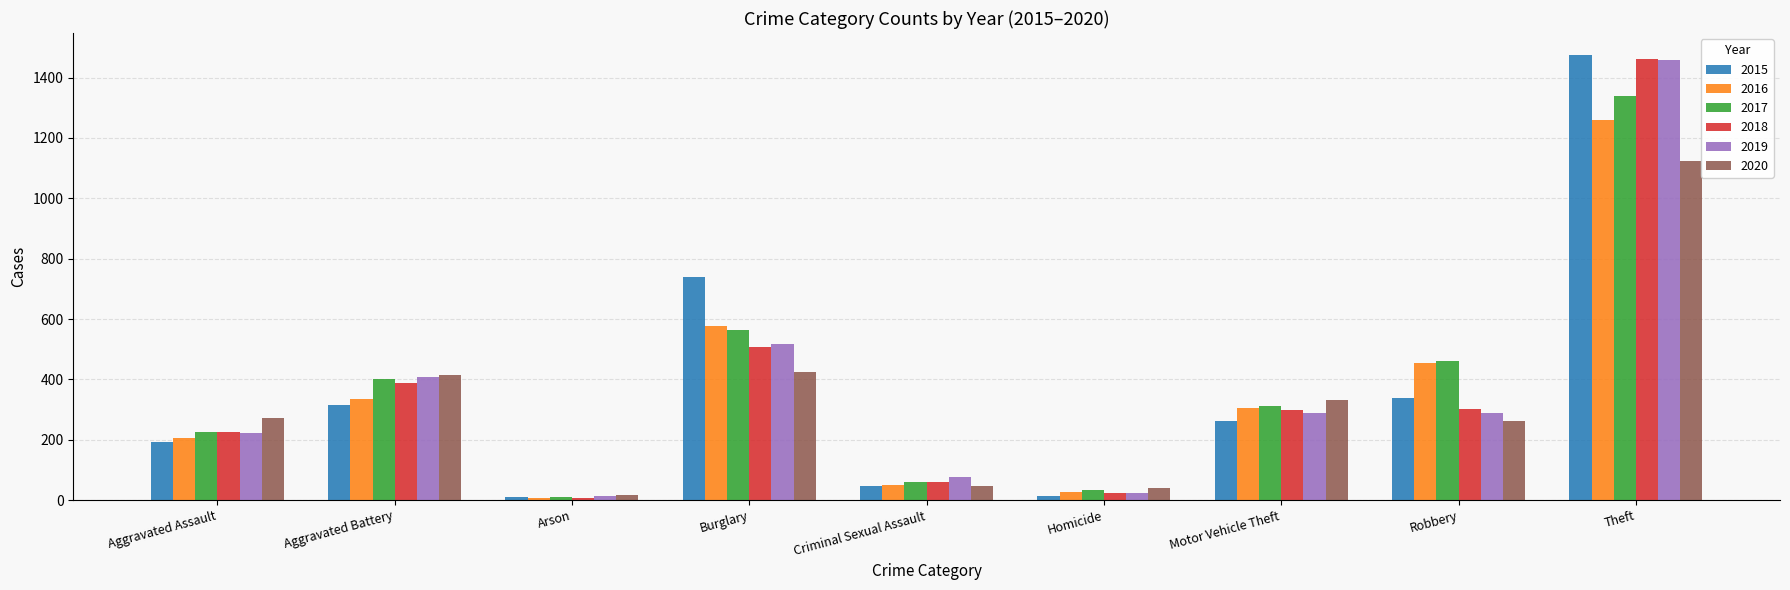

What is the sum of all 2020 values?

2941